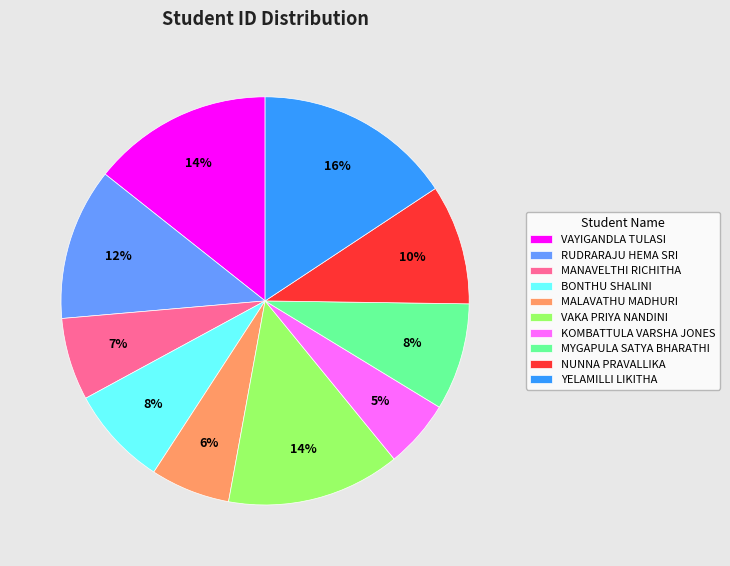

Do NUNNA PRAVALLIKA and MYGAPULA SATYA BHARATHI together represent more than half of the pie?

No